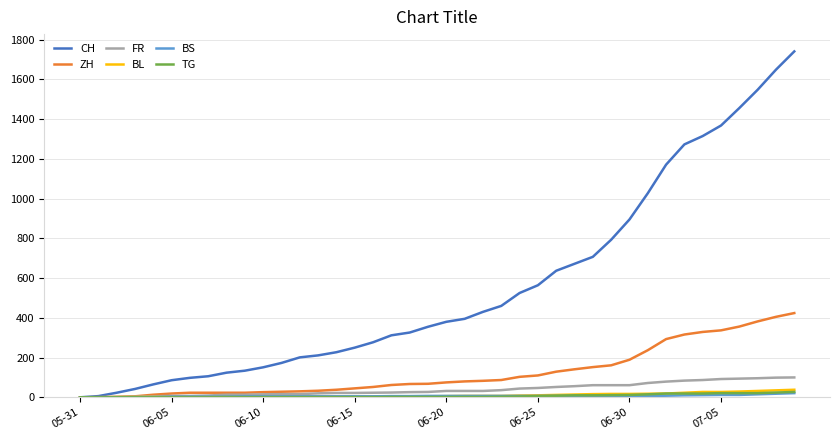

Which series has the widest spread of values?

CH